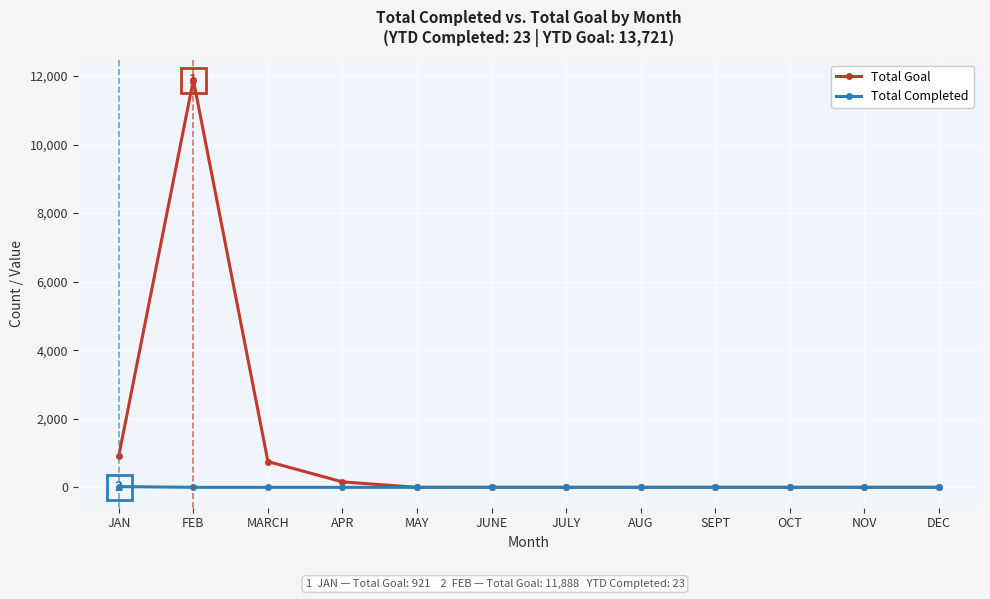

At which category does the chart reach its peak across all series?

FEB